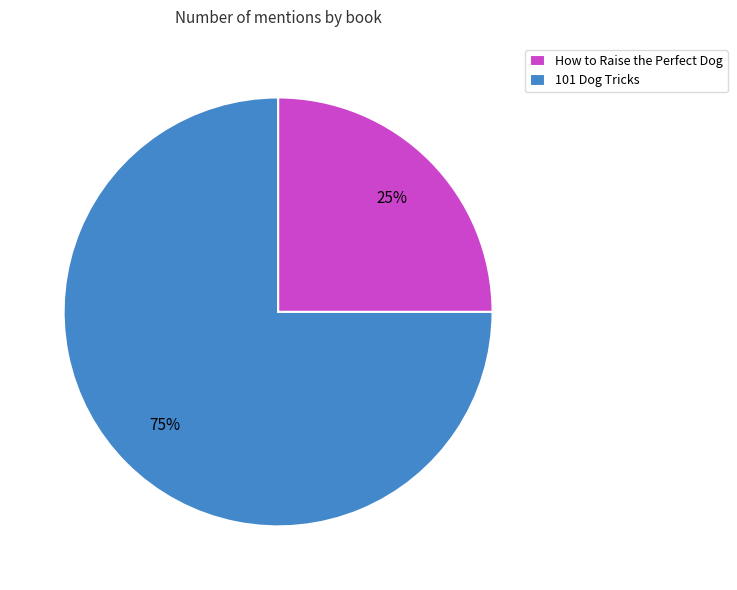

To the nearest percent, what portion does How to Raise the Perfect Dog represent?

25%